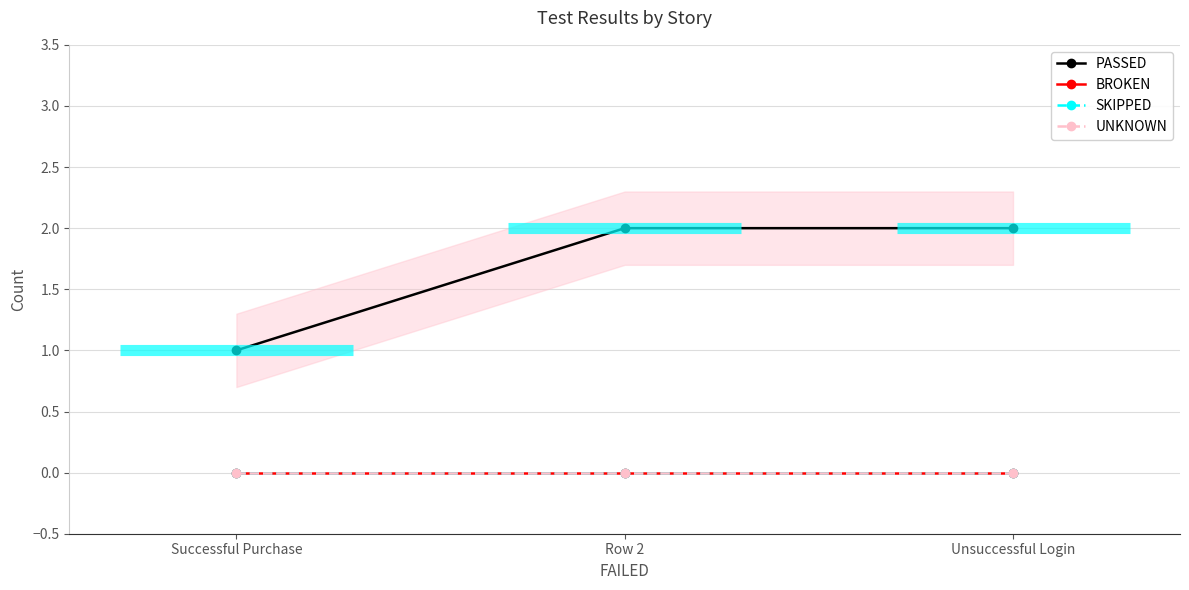

What is the total value across all series at Unsuccessful Login?

2